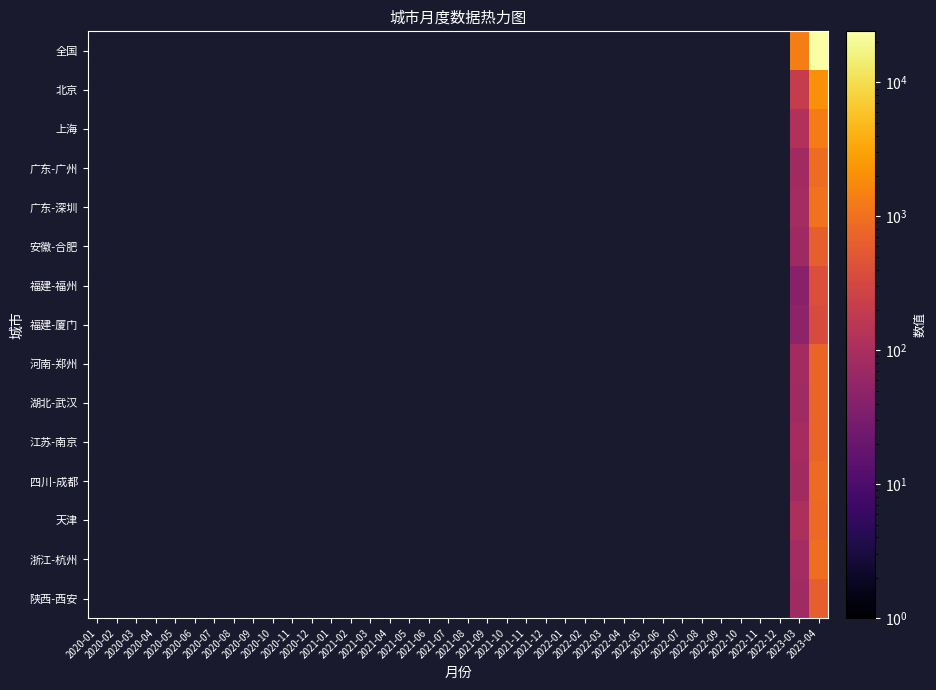

What is the greatest value displayed?

24086.0